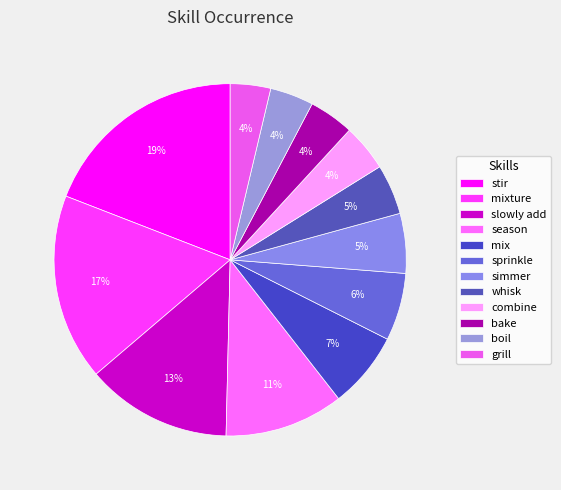

What percentage is the mix slice, to the nearest percent?

7%